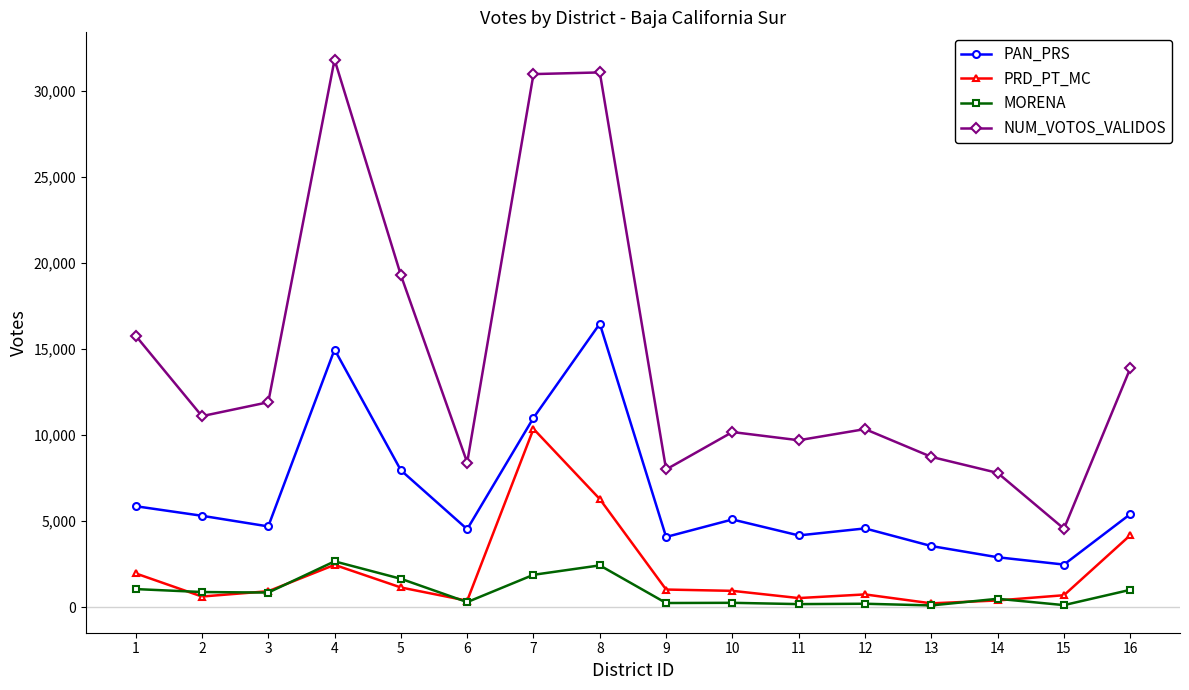

What is the sum of all PAN_PRS values?

103049